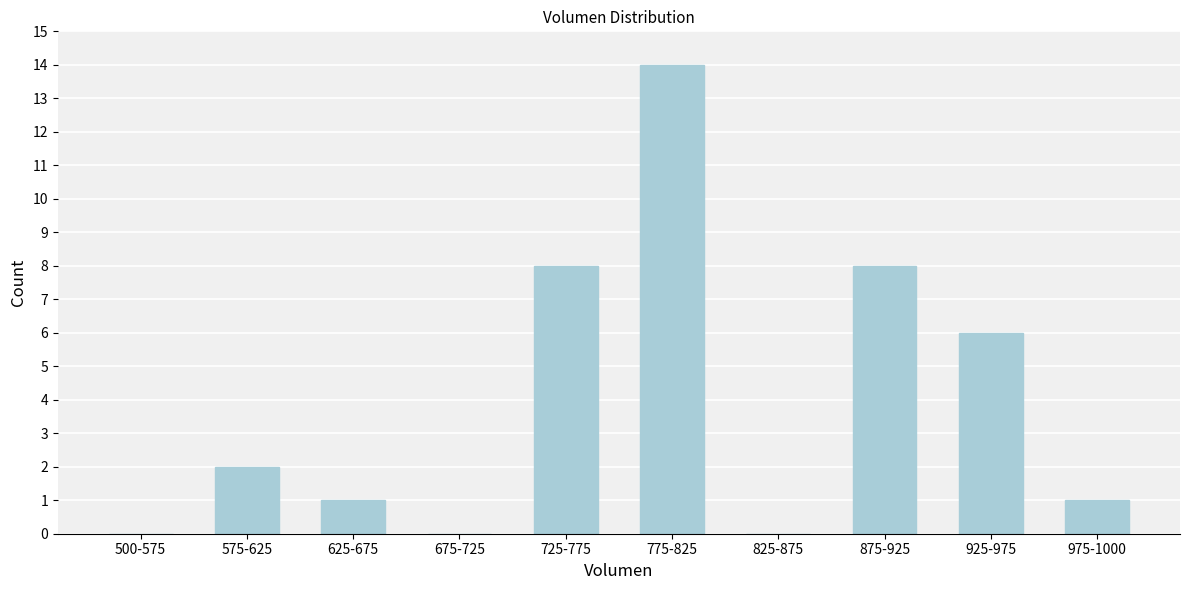

Reading left to right, transcribe all the data shown in this chart.

500-575=0	575-625=2	625-675=1	675-725=0	725-775=8	775-825=14	825-875=0	875-925=8	925-975=6	975-1000=1